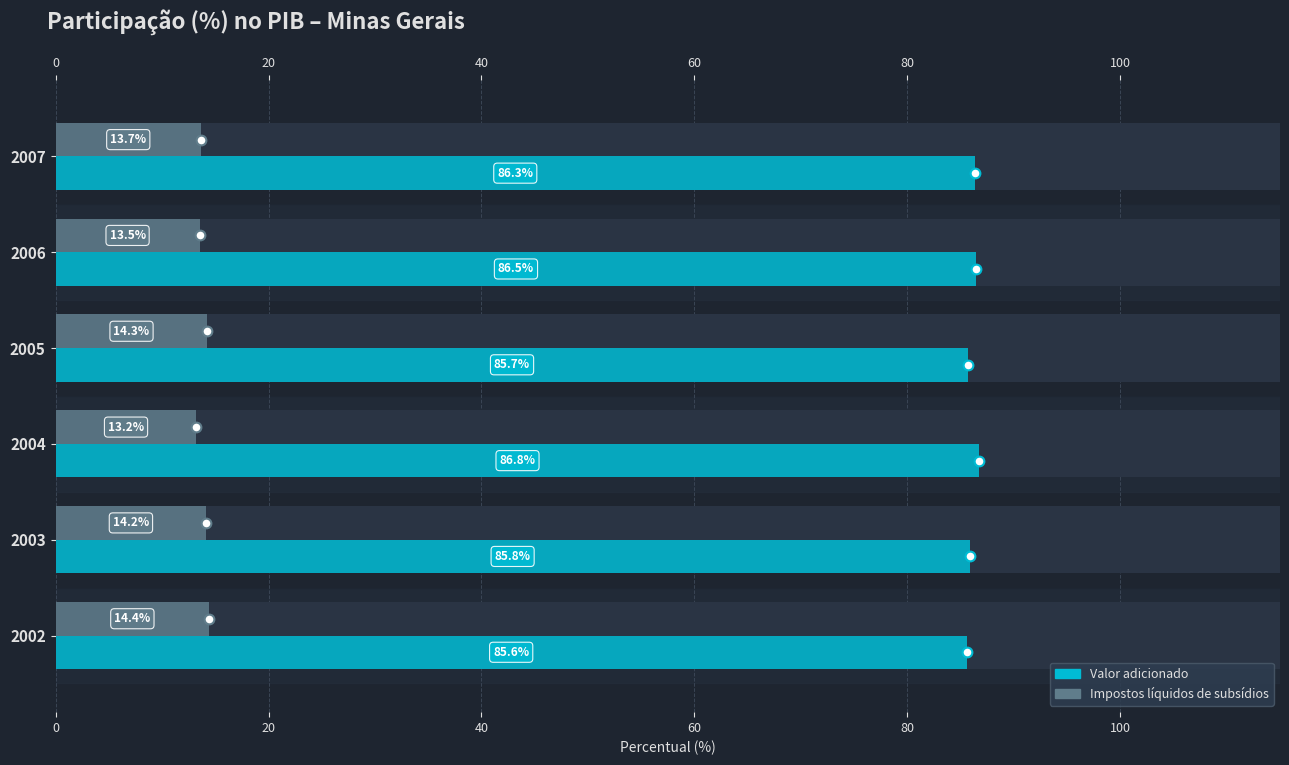

How many Valor adicionado values are between 85 and 86?

3